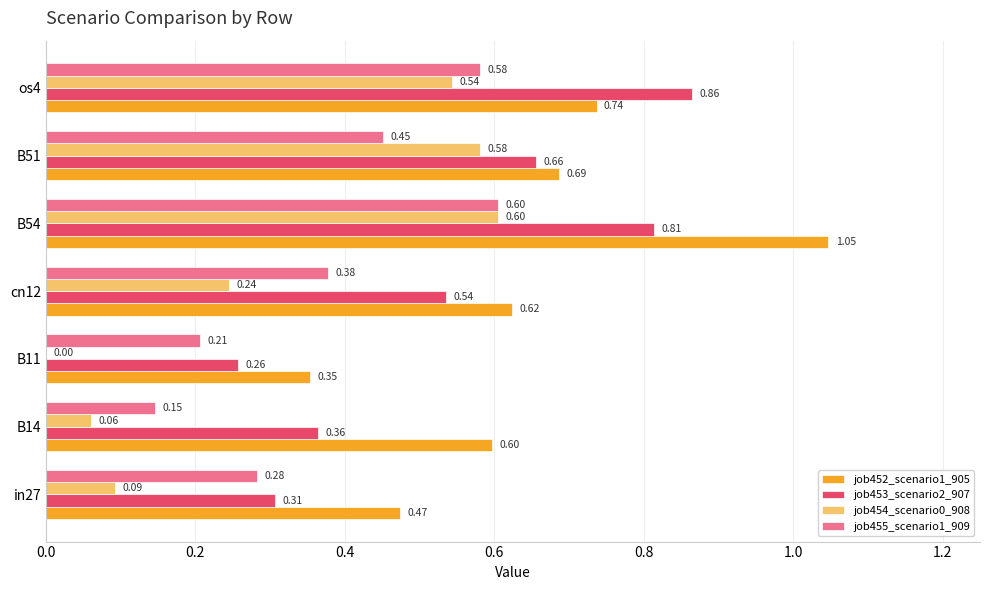

Which series has the largest total across all categories?

job452_scenario1_905